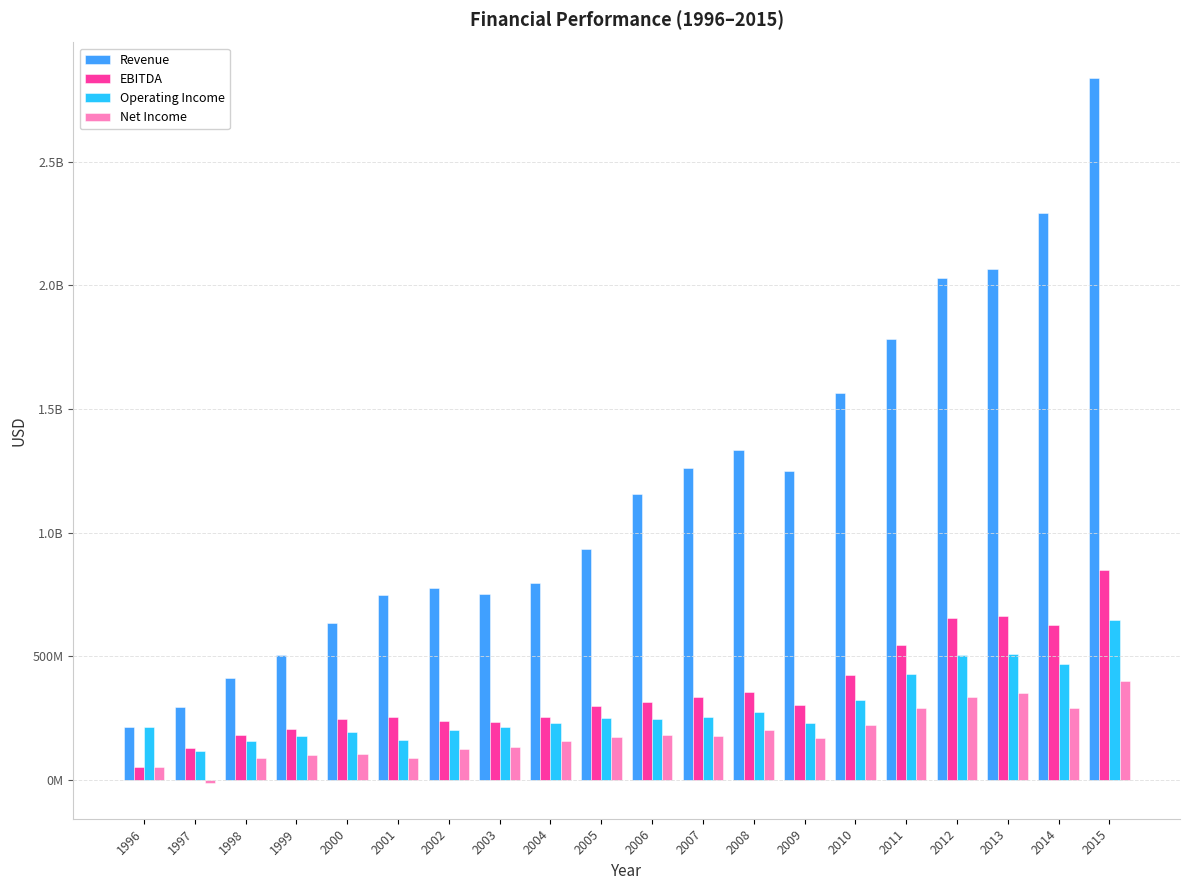

What value does the Net Income series have at 2007, to the nearest 10?

178764470